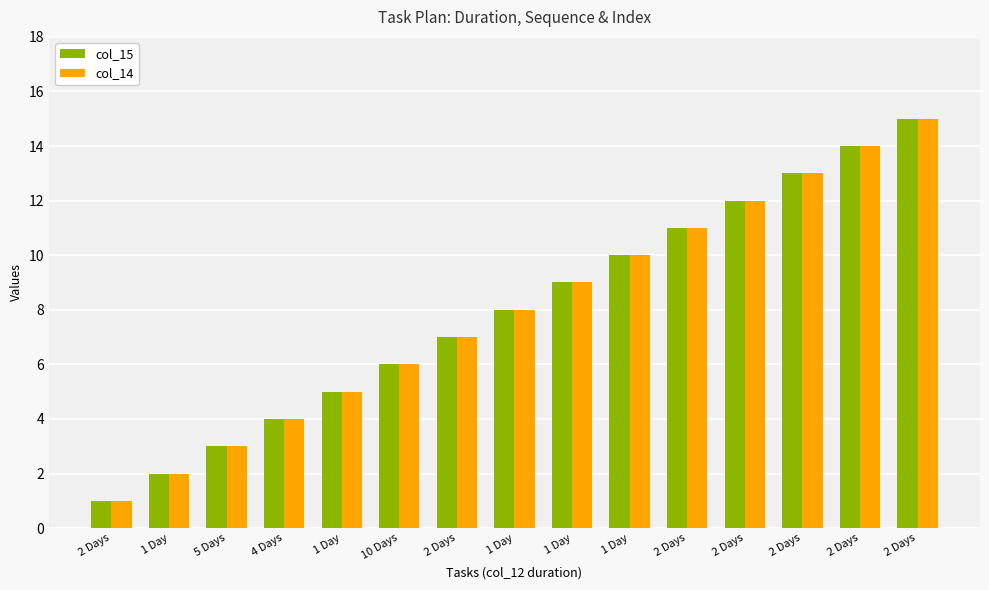

Reading left to right, transcribe all the data shown in this chart.

col_15: 2 Days=1	1 Day=2	5 Days=3	4 Days=4	1 Day=5	10 Days=6	2 Days=7	1 Day=8	1 Day=9	1 Day=10	2 Days=11	2 Days=12	2 Days=13	2 Days=14	2 Days=15
col_14: 2 Days=1	1 Day=2	5 Days=3	4 Days=4	1 Day=5	10 Days=6	2 Days=7	1 Day=8	1 Day=9	1 Day=10	2 Days=11	2 Days=12	2 Days=13	2 Days=14	2 Days=15